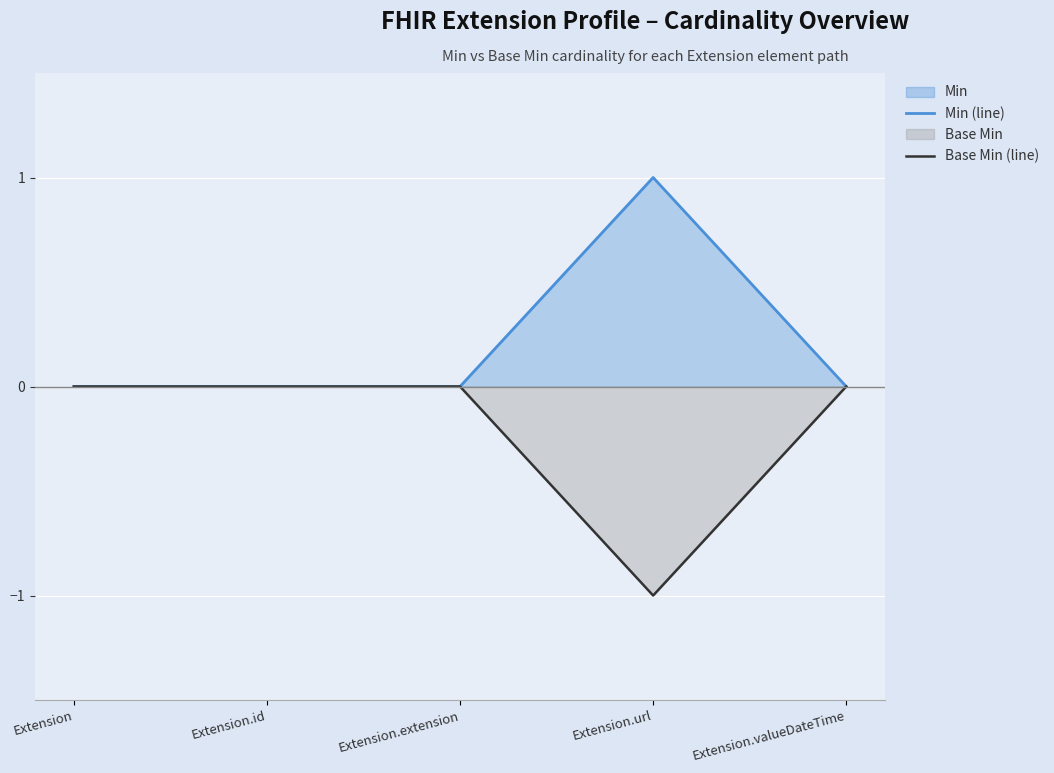

Does the chart display data point markers on the line(s)?

No